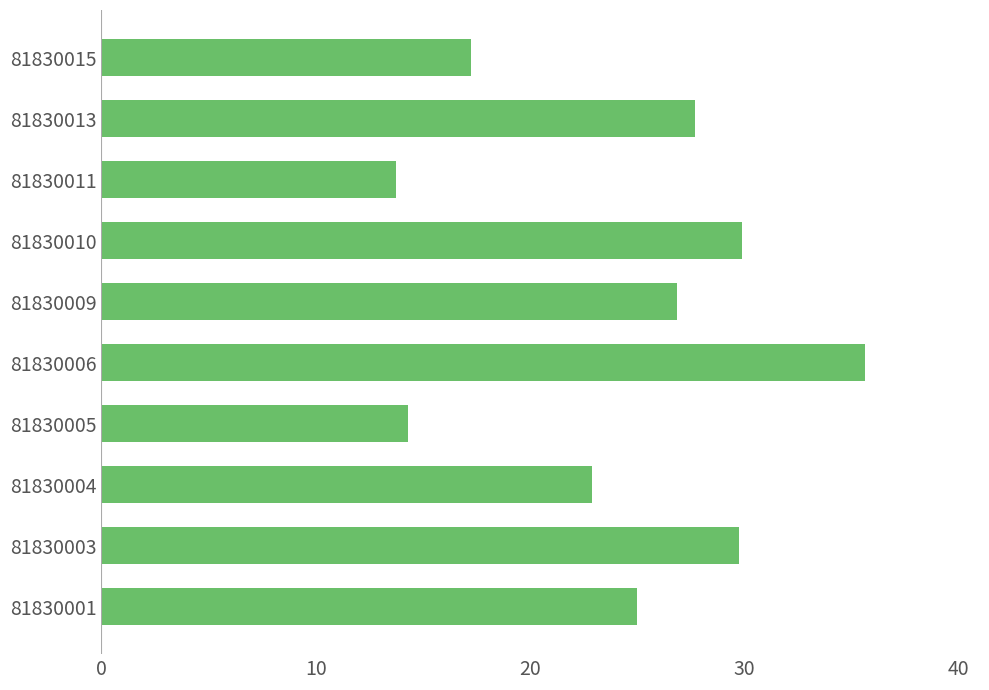

Approximately how many times larger is the value at 81830003 compared to 81830010?

1.0